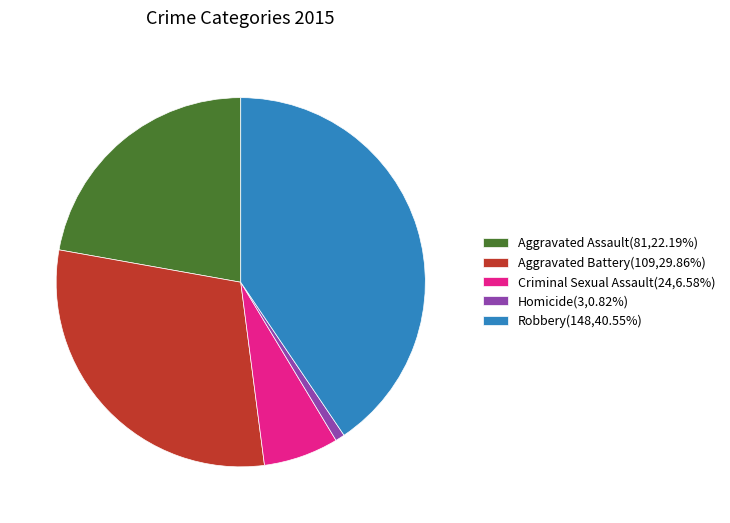

The Robbery slice represents 41% of the pie. True or false?

True